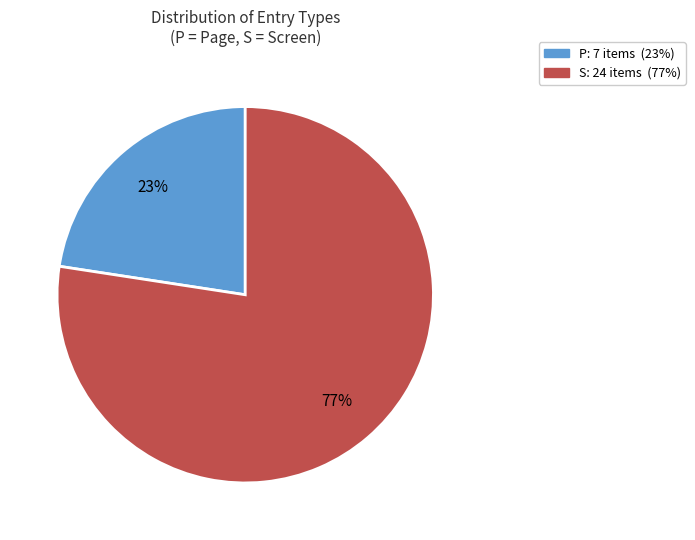

Count the number of slices in the pie.

2